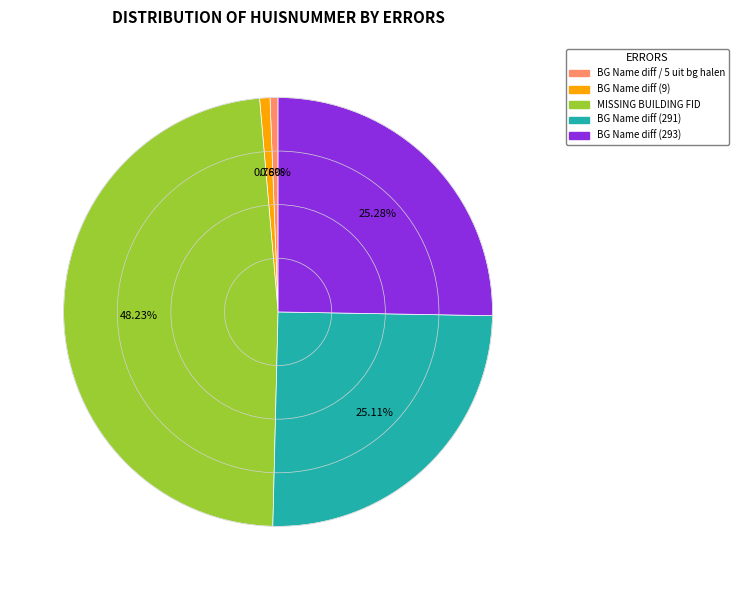

Is there any slice that represents more than half of the pie?

No